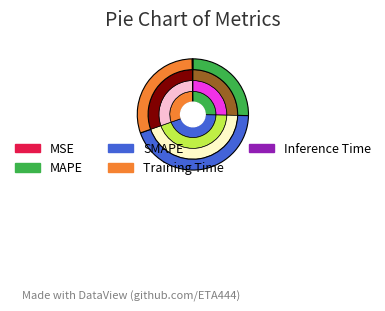

How many segments does this pie chart have?

5